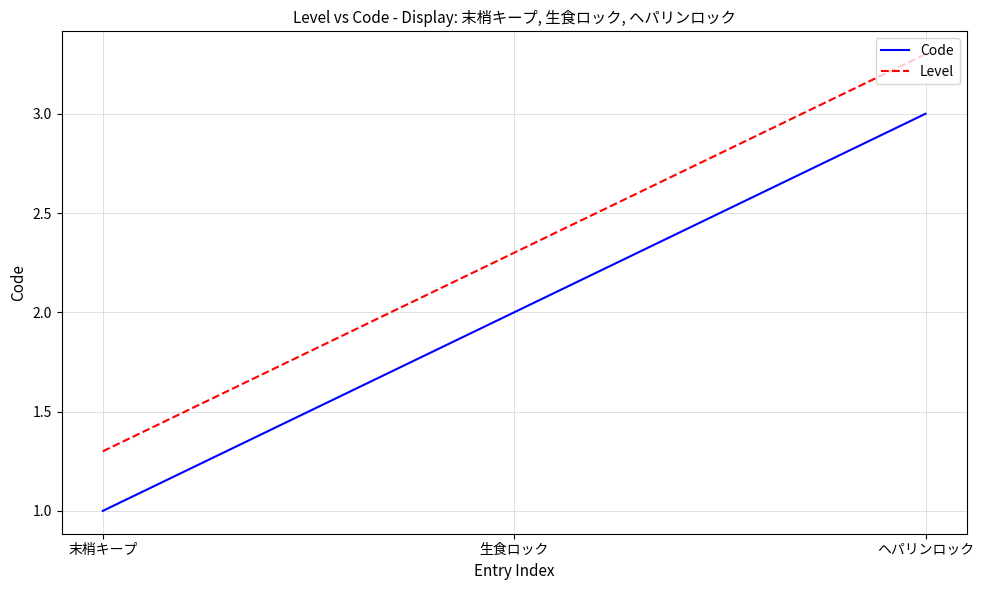

What are all the series names shown in the legend?

Code, Level